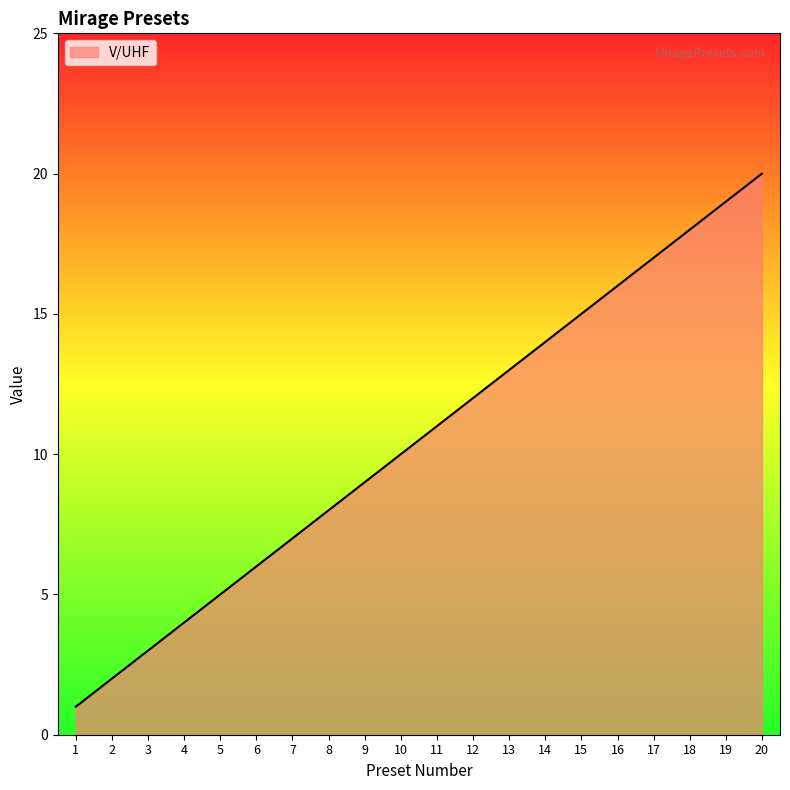

Rank the categories by value from highest to lowest.

20, 19, 18, 17, 16, 15, 14, 13, 12, 11, 10, 9, 8, 7, 6, 5, 4, 3, 2, 1